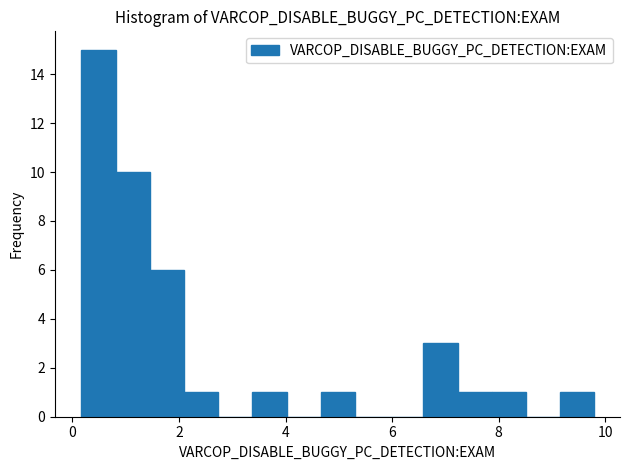

Around what value on the x-axis is the tallest bar? Give the approximate position of its centre, as read against the axis.

0.4